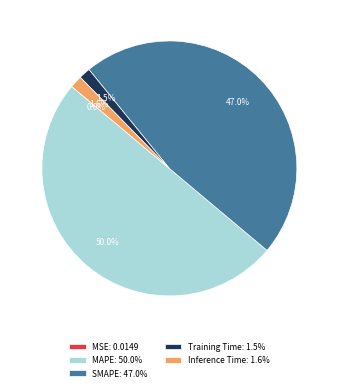

Does SMAPE: 47.0% represent more than half of the total?

No